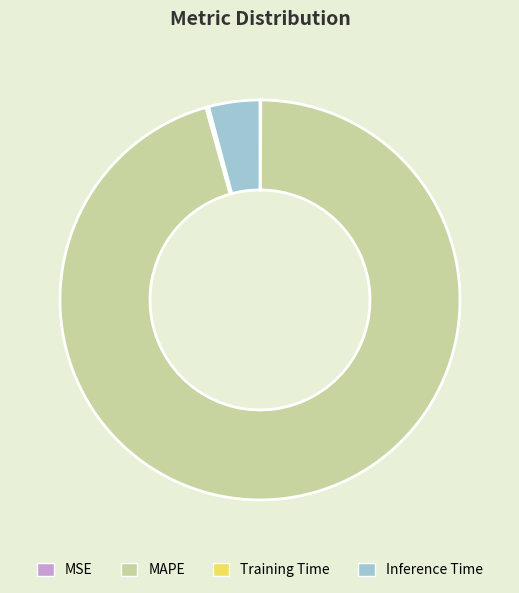

Is the sum of MAPE and Inference Time greater than half?

Yes